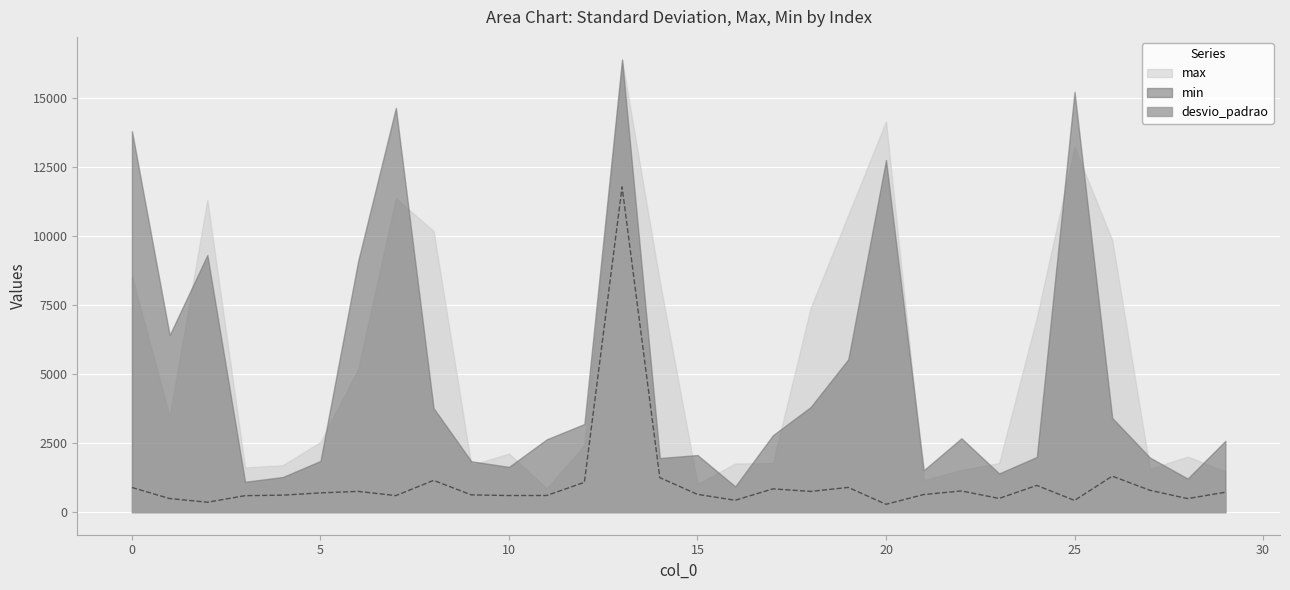

How many distinct data groups are displayed?

3